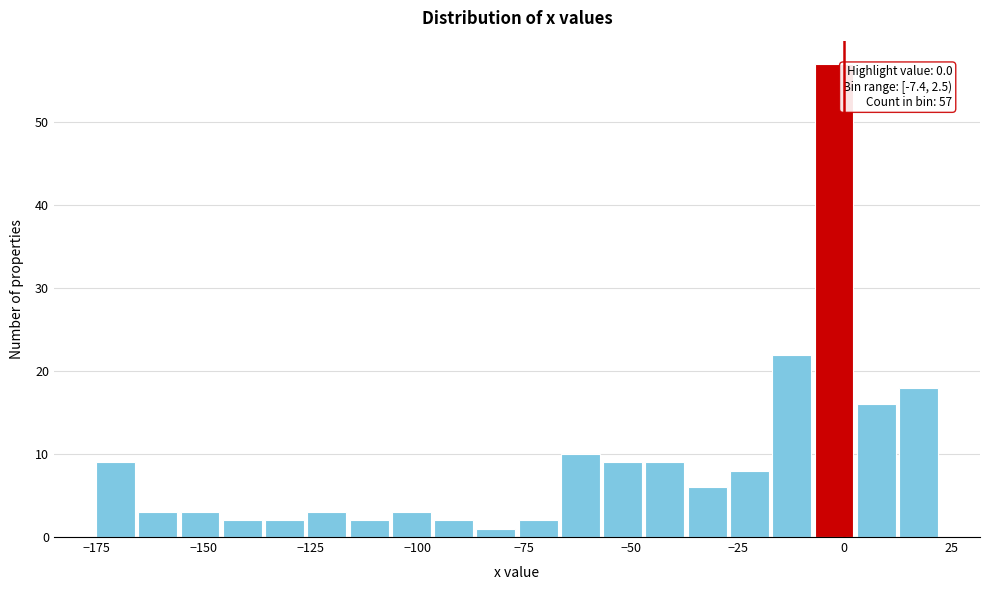

Around what value on the x-axis is the tallest bar? Give the approximate position of its centre, as read against the axis.

0